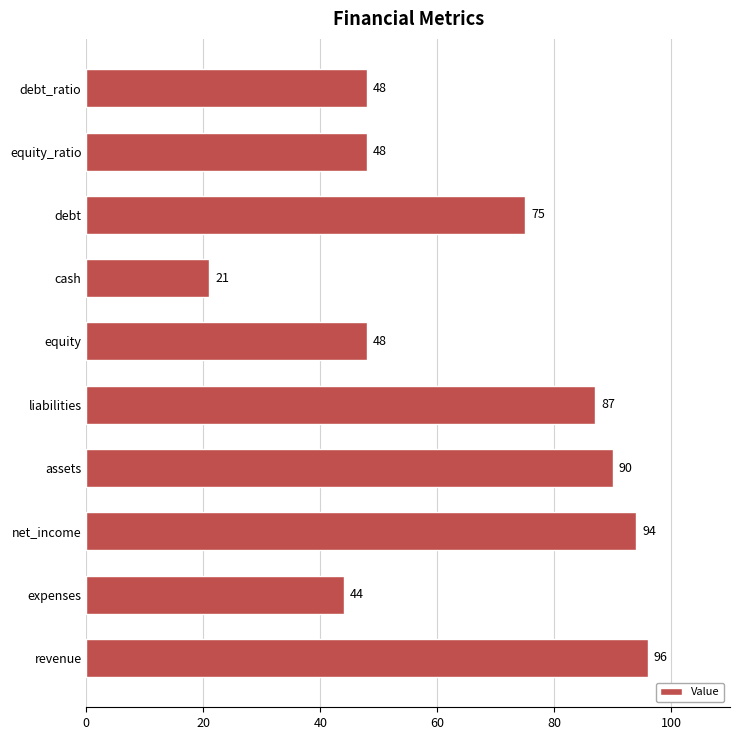

Which category has the highest value across all series?

revenue